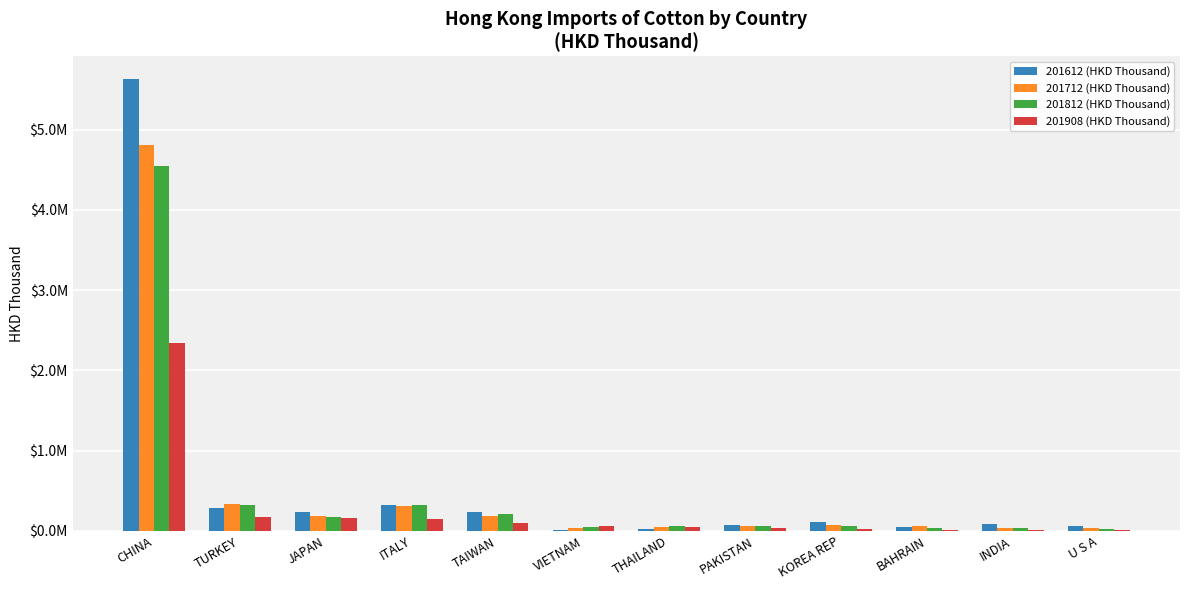

What is the difference between the maximum and minimum values in the 201908 (HKD Thousand) series?

2323840.8